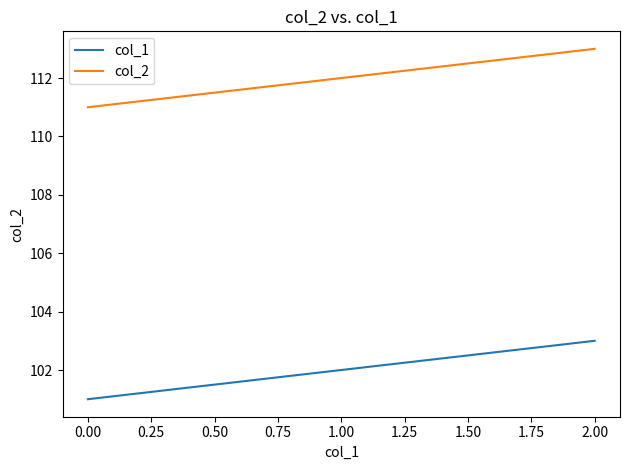

What is the sum of all col_1 values?

306